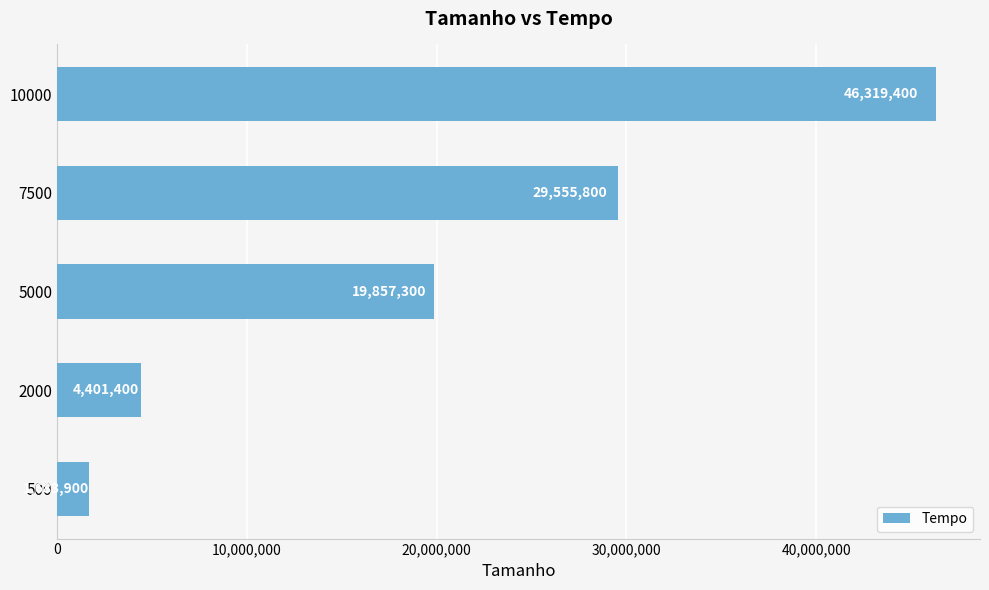

Is it true that the value at 2000 is 4401400?

True